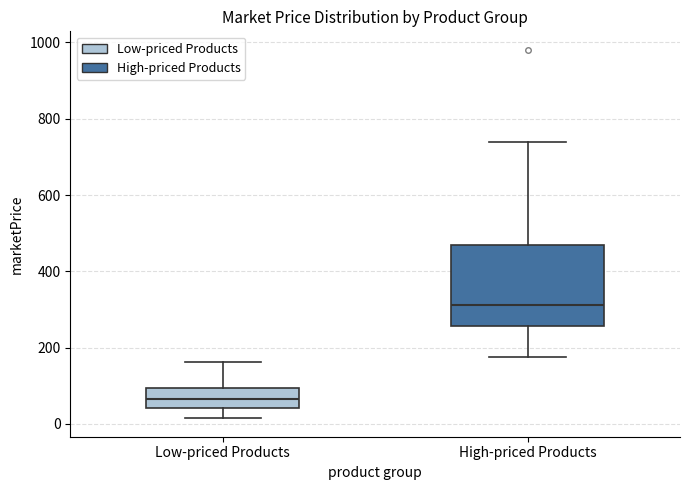

Reading left to right, transcribe this box plot: for each box, give where its median line is, the range the box spans, and where its two whiskers end, as read against the y-axis. The values are not printed on the chart, so give them approximately, as read against the axis.

Low-priced Products: median 60, box 40 to 100, whiskers 20 to 160
High-priced Products: median 320, box 260 to 480, whiskers 180 to 740